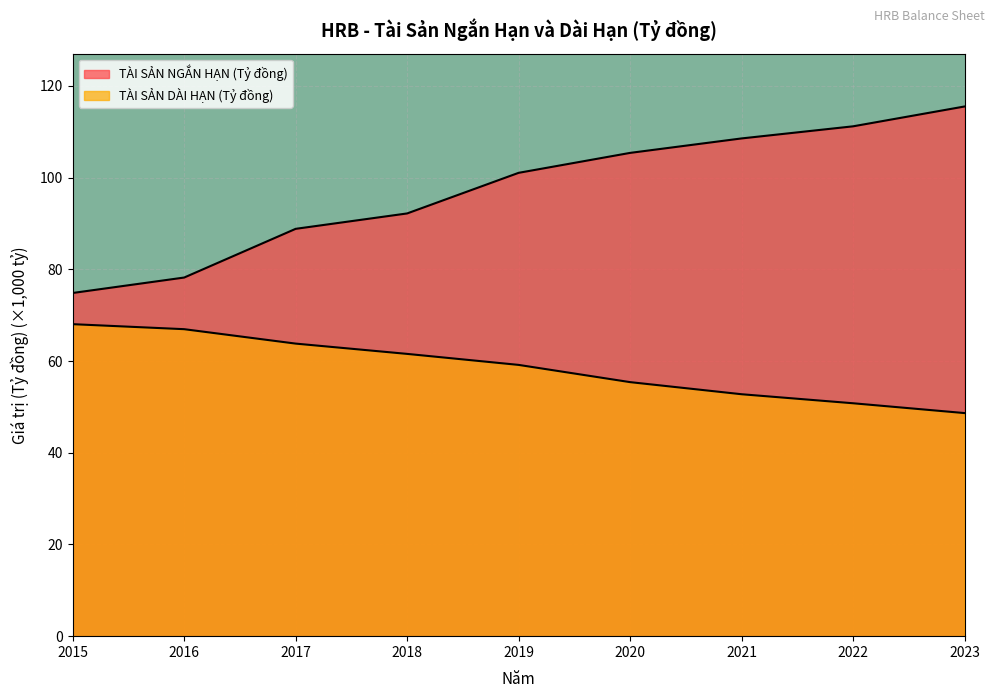

Reading left to right, list all the values displayed in this chart.

TÀI SẢN NGẮN HẠN (Tỷ đồng): 2015=74.9	2016=78.2	2017=88.8	2018=92.2	2019=101.1	2020=105.4	2021=108.6	2022=111.2	2023=115.5
TÀI SẢN DÀI HẠN (Tỷ đồng): 2015=68.1	2016=67.0	2017=63.8	2018=61.6	2019=59.2	2020=55.4	2021=52.8	2022=50.8	2023=48.7